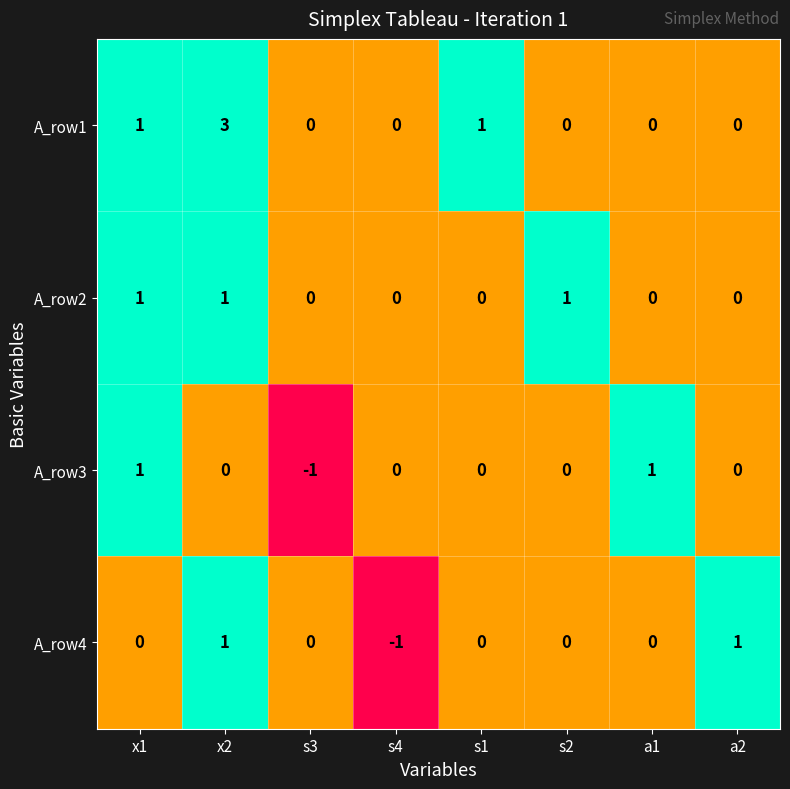

Which series has the largest total across all categories?

A_row1